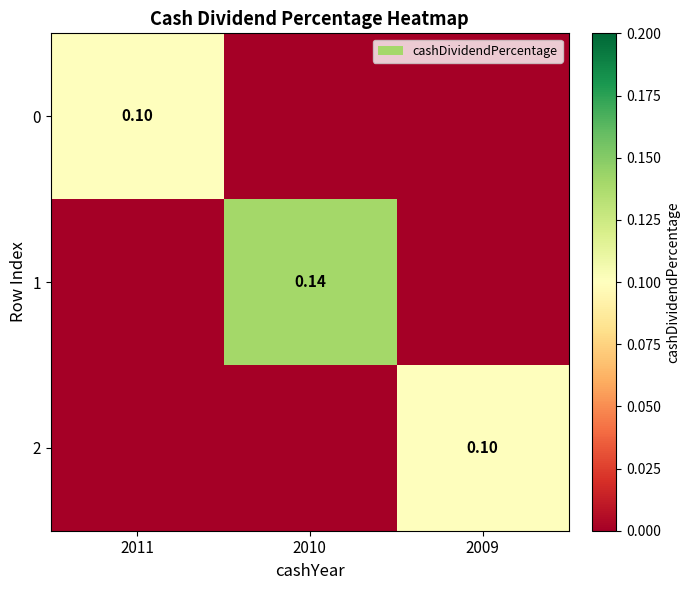

Count the 1 values in the range 0 to 1.

3